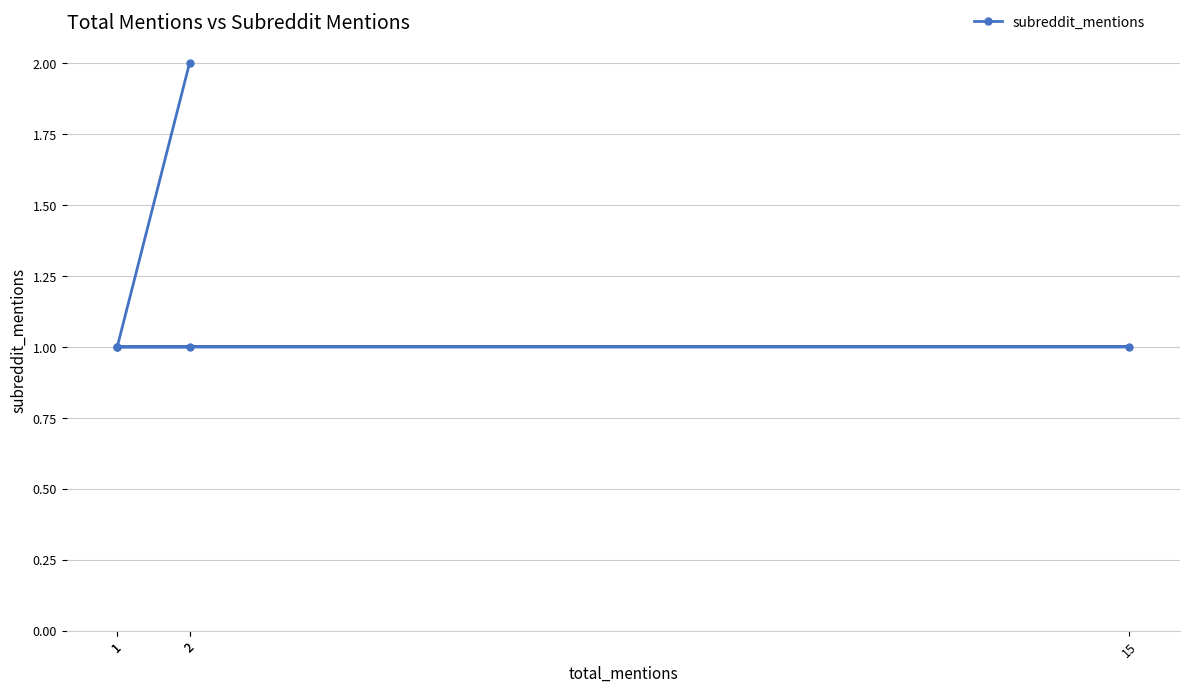

Between 2 and 2, which is larger?

2